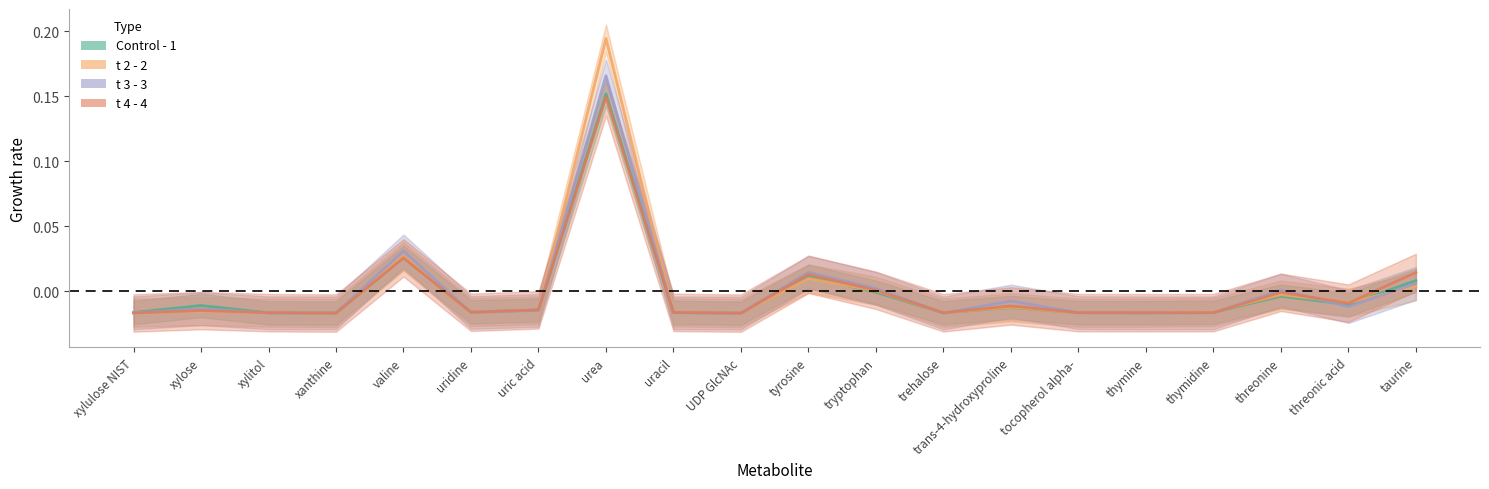

How many categories are shown in the chart?

20